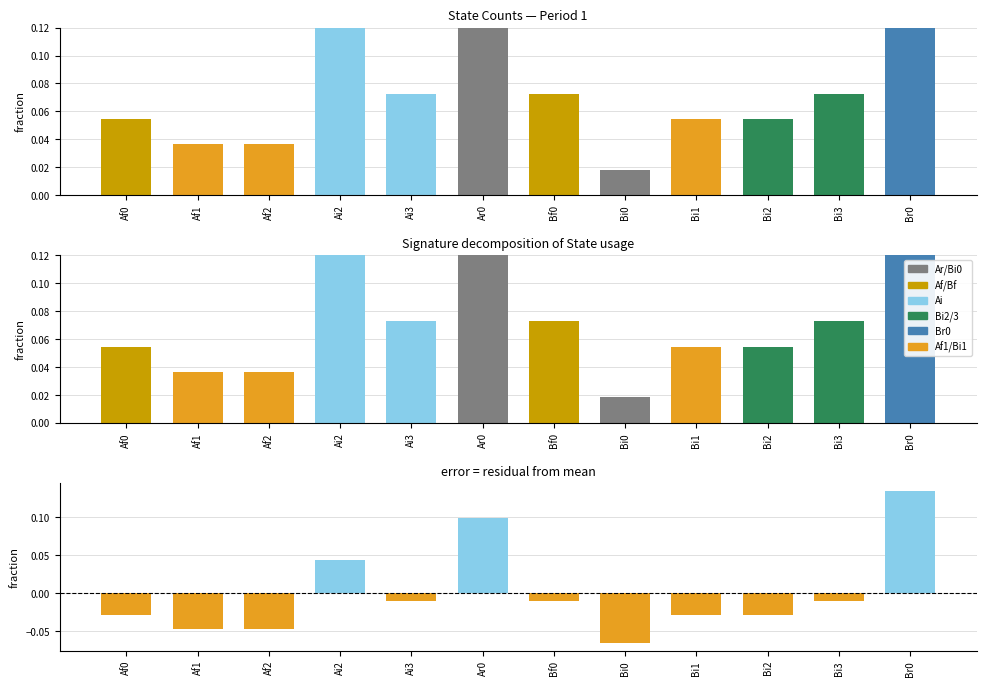

Which has a higher value, Ai3 or Bf0?

Ai3